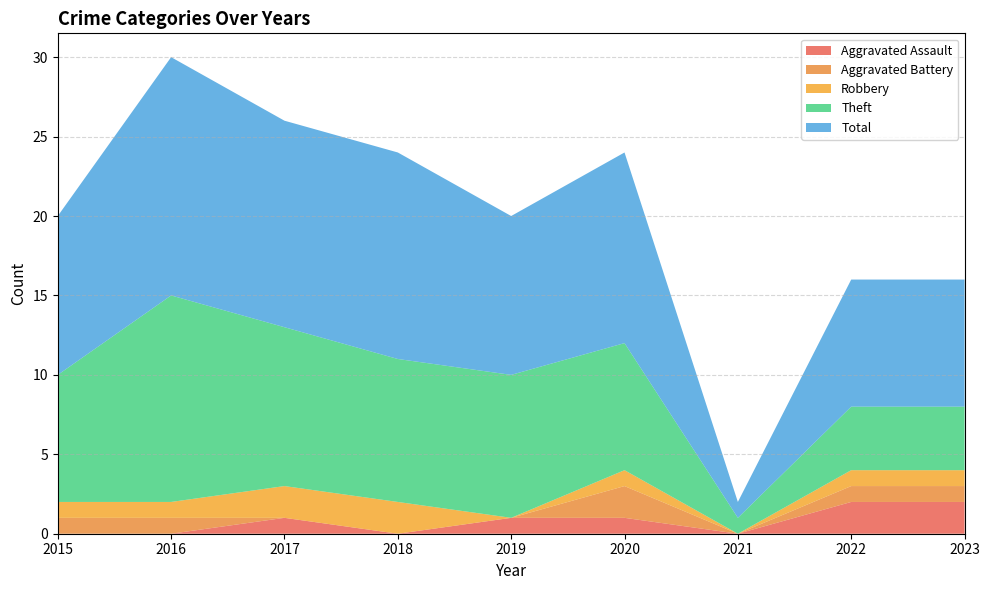

Reading right to left, list all the values displayed in this chart.

Aggravated Assault: 2023=2	2022=2	2021=0	2020=1	2019=1	2018=0	2017=1	2016=0	2015=0
Aggravated Battery: 2023=1	2022=1	2021=0	2020=2	2019=0	2018=0	2017=0	2016=1	2015=1
Robbery: 2023=1	2022=1	2021=0	2020=1	2019=0	2018=2	2017=2	2016=1	2015=1
Theft: 2023=4	2022=4	2021=1	2020=8	2019=9	2018=9	2017=10	2016=13	2015=8
Total: 2023=8	2022=8	2021=1	2020=12	2019=10	2018=13	2017=13	2016=15	2015=10